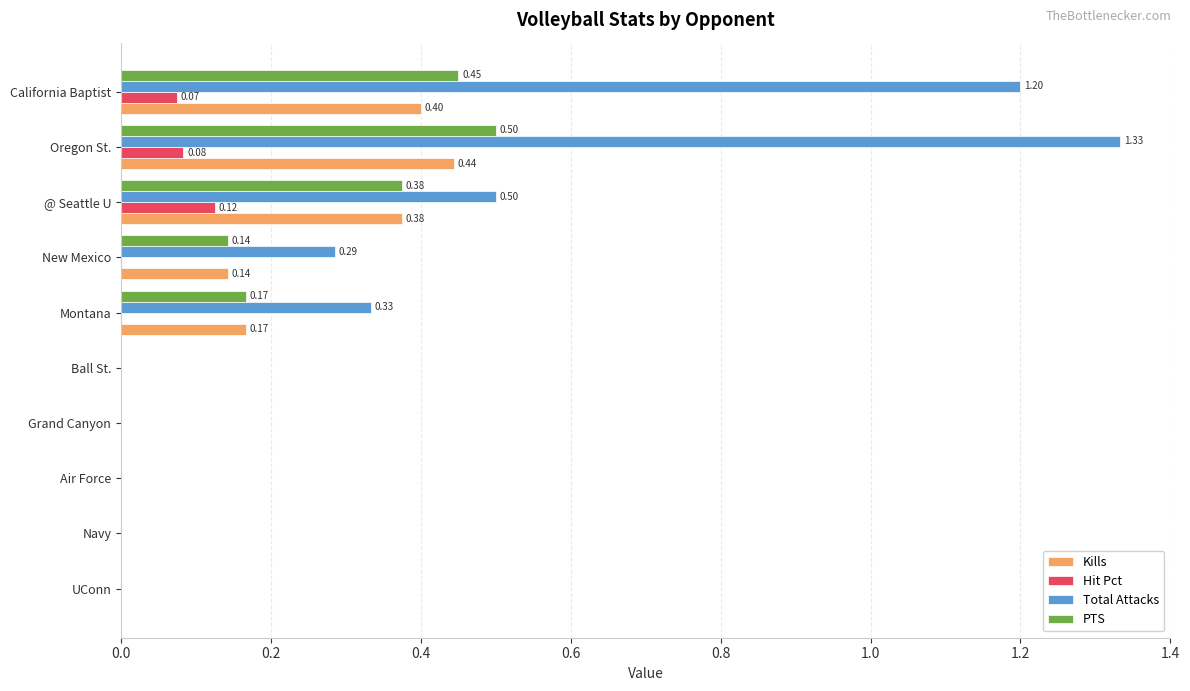

Which category has the highest value in the Hit Pct series?

@ Seattle U